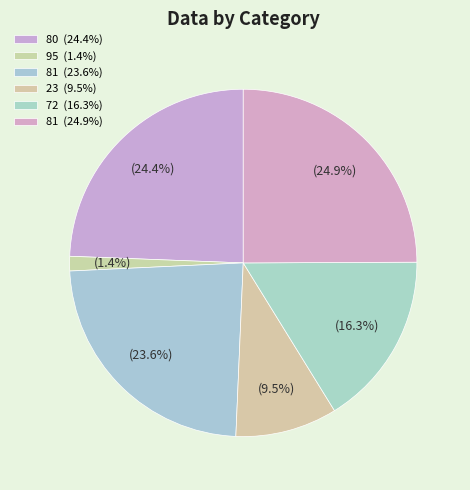

How many segments does this pie chart have?

6